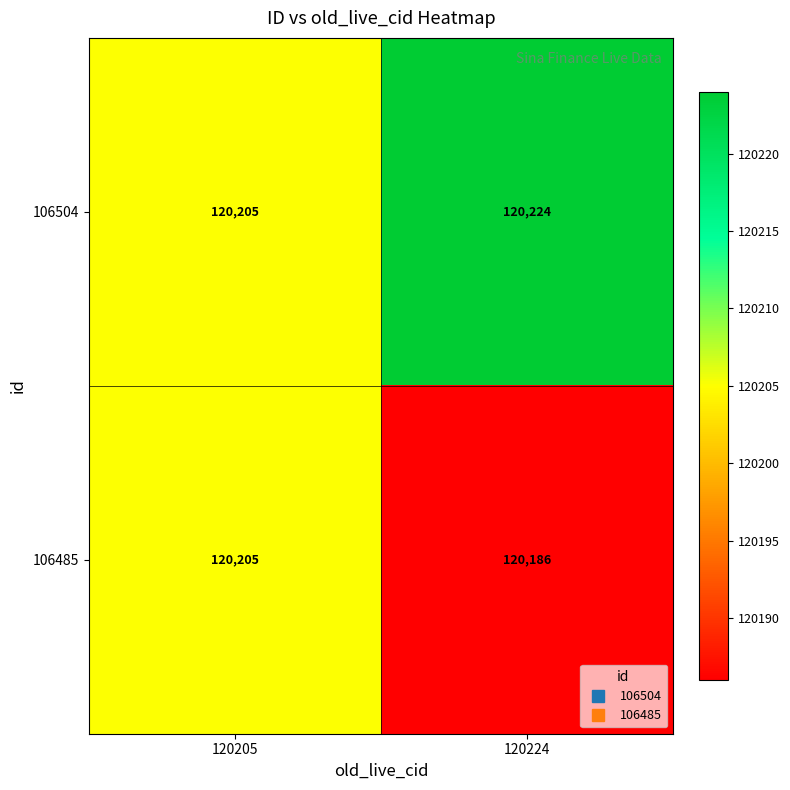

What is the difference between the highest and lowest values at 120224?

38